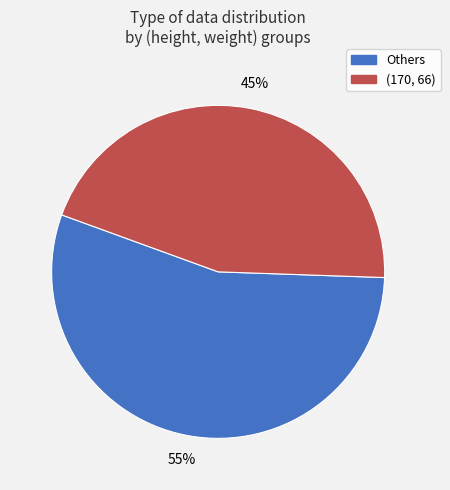

How many slices are in this pie chart?

2